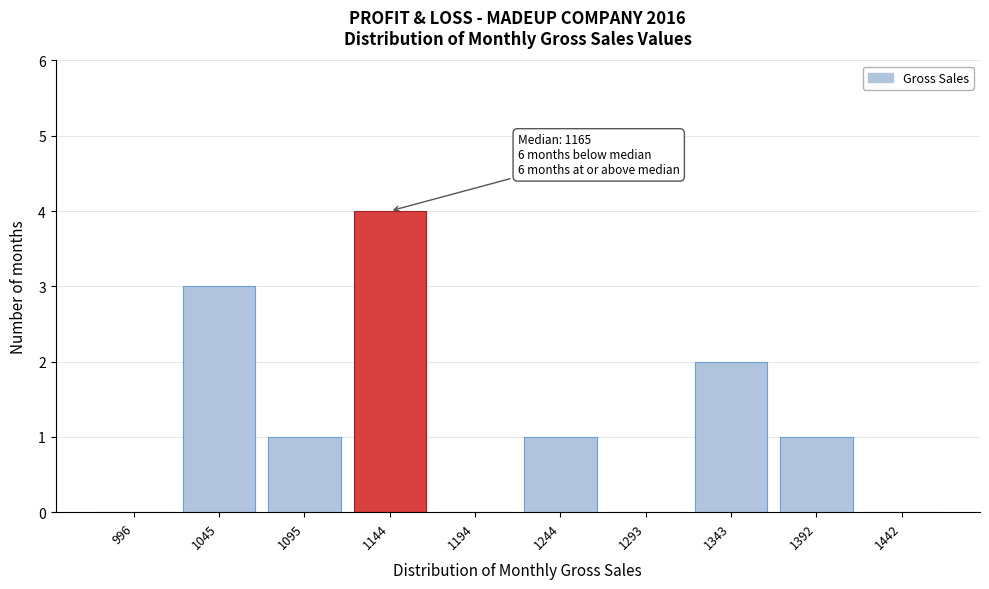

Reading left to right, list all the values displayed in this chart.

996=0	1045=3	1095=1	1144=4	1194=0	1244=1	1293=0	1343=2	1392=1	1442=0